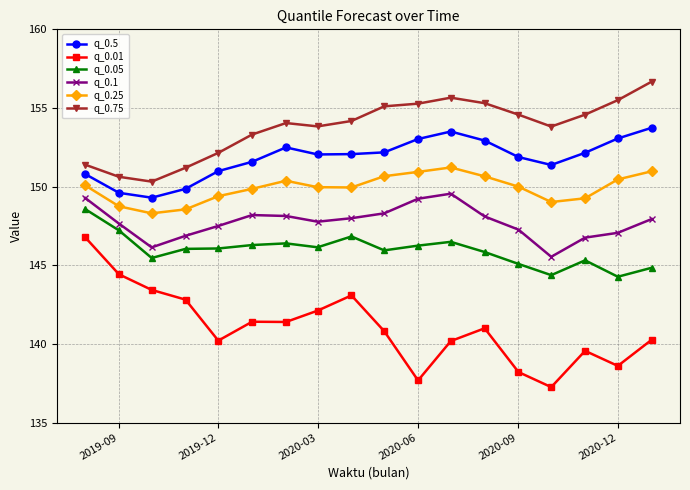

True or false: q_0.25 and q_0.1 intersect in this chart.

False